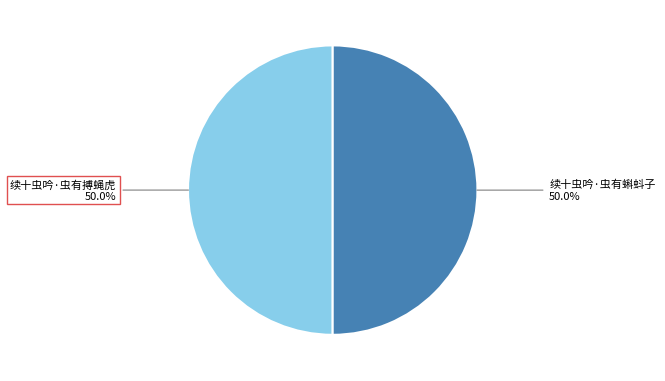

What is the ratio of the value at 续十虫吟·虫有搏蝇虎 to the value at 续十虫吟·虫有蝌蚪子?

1.0